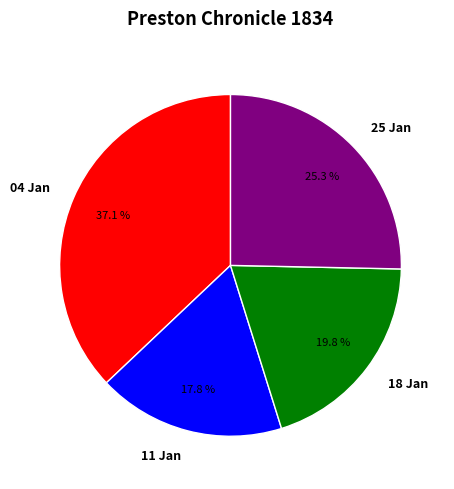

Which category has the smallest portion of the pie?

11 Jan